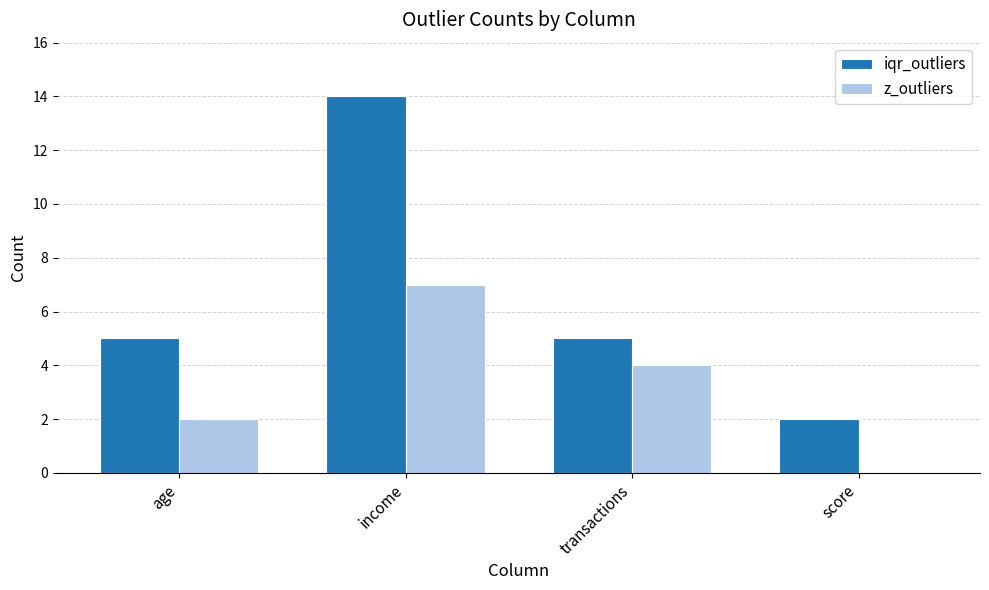

Count the number of categories in the chart.

4